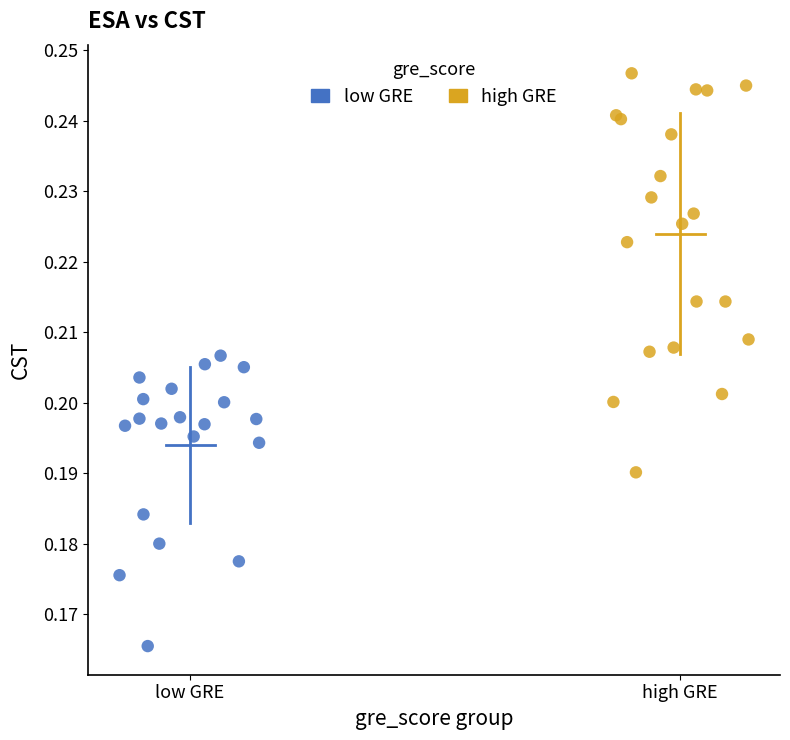

Which series contains the lowest Y value?

low GRE